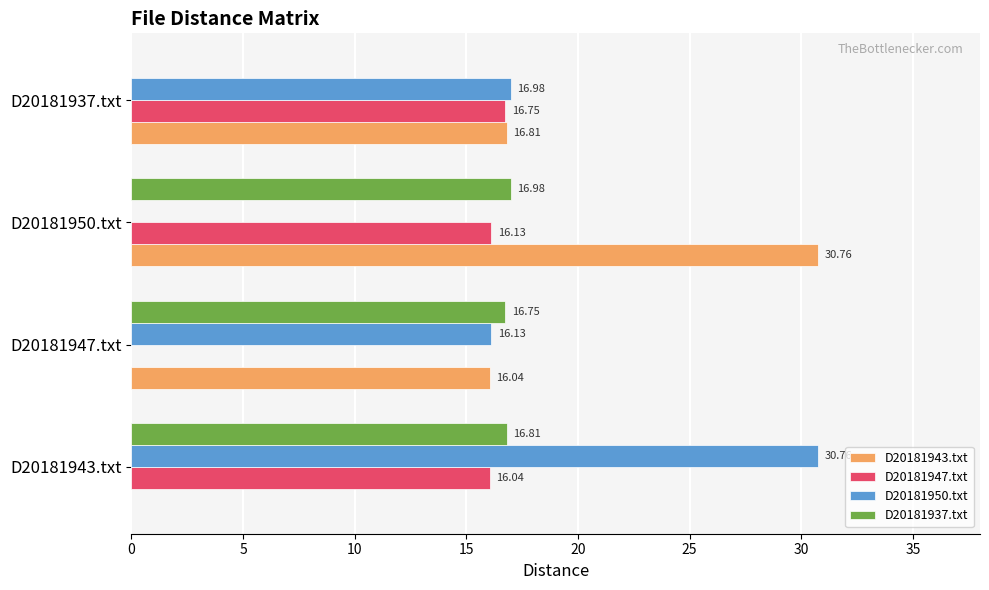

What is the sum of all D20181937.txt values?

50.5